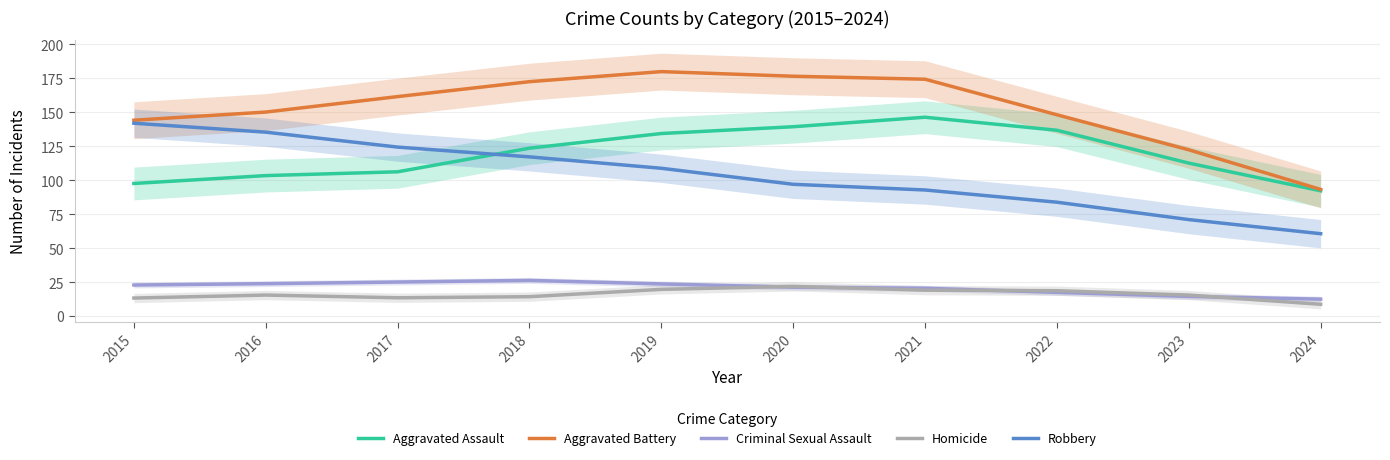

Read the Homicide value at 2016.

15.4